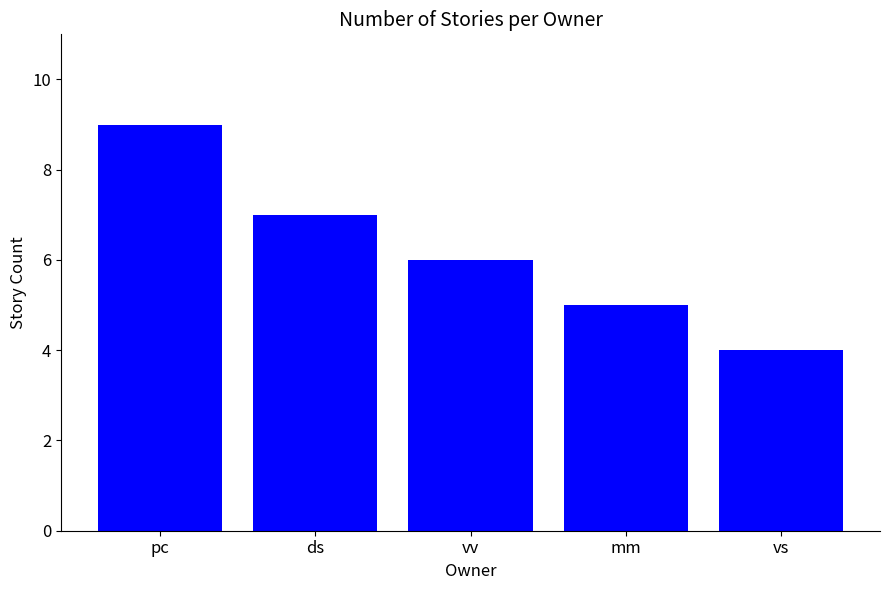

At which label does the data first exceed 6?

pc